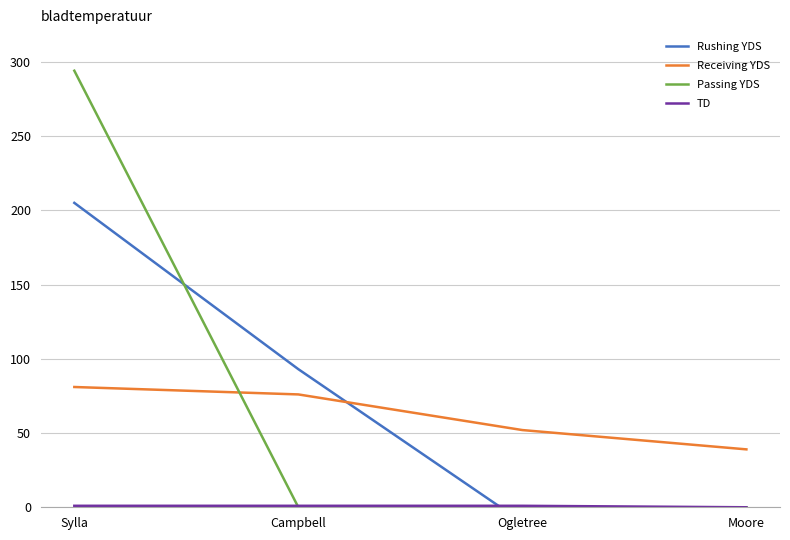

What is the value of the TD point at the 2nd from the left?

1